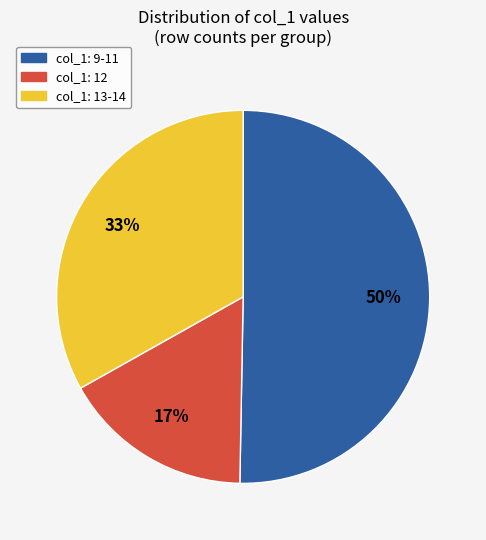

To the nearest percent, what is the average slice percentage?

33%